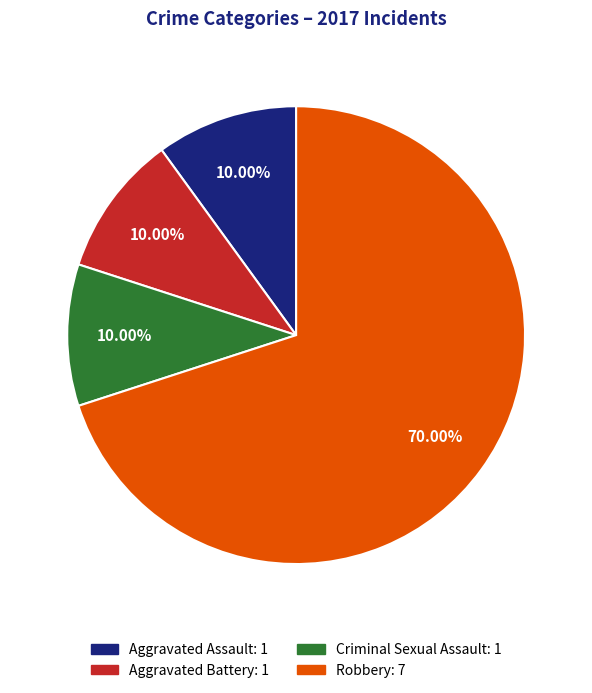

Which has a higher value, Aggravated Assault or Robbery?

Robbery